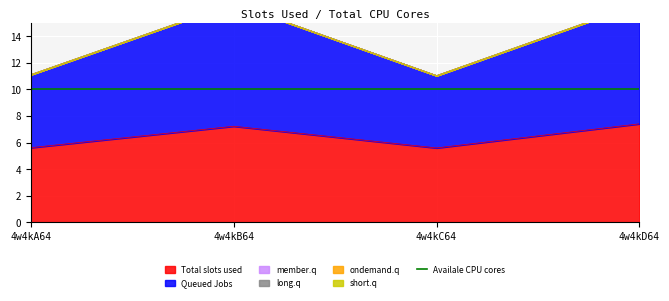

Which series has the largest total across all categories?

Queued Jobs